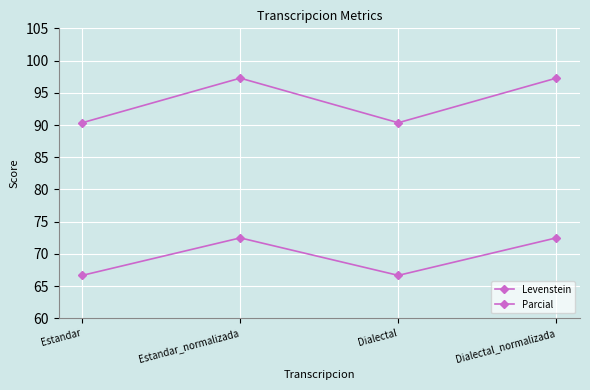

Read the Levenstein value at Estandar_normalizada.

72.5